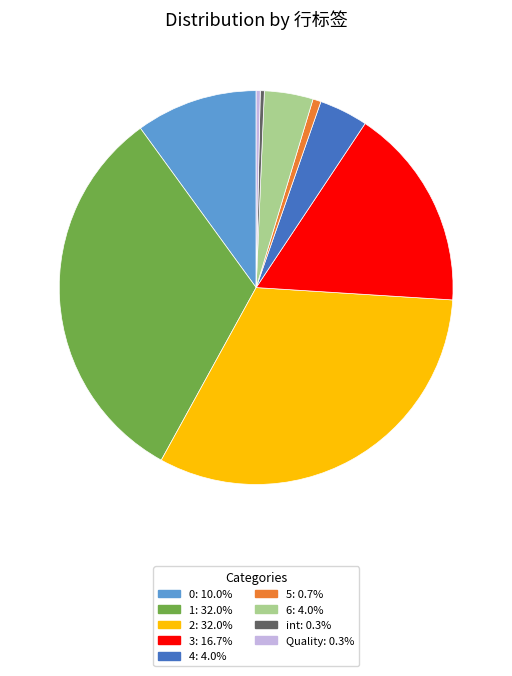

Between 6 and Quality, which is larger?

6